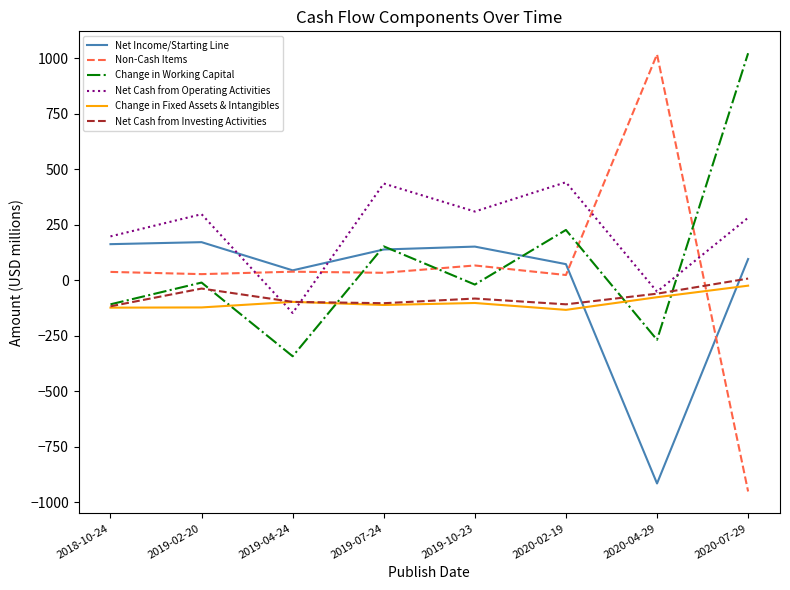

Which series changed the most between 2019-04-24 and 2019-10-23?

Net Cash from Operating Activities